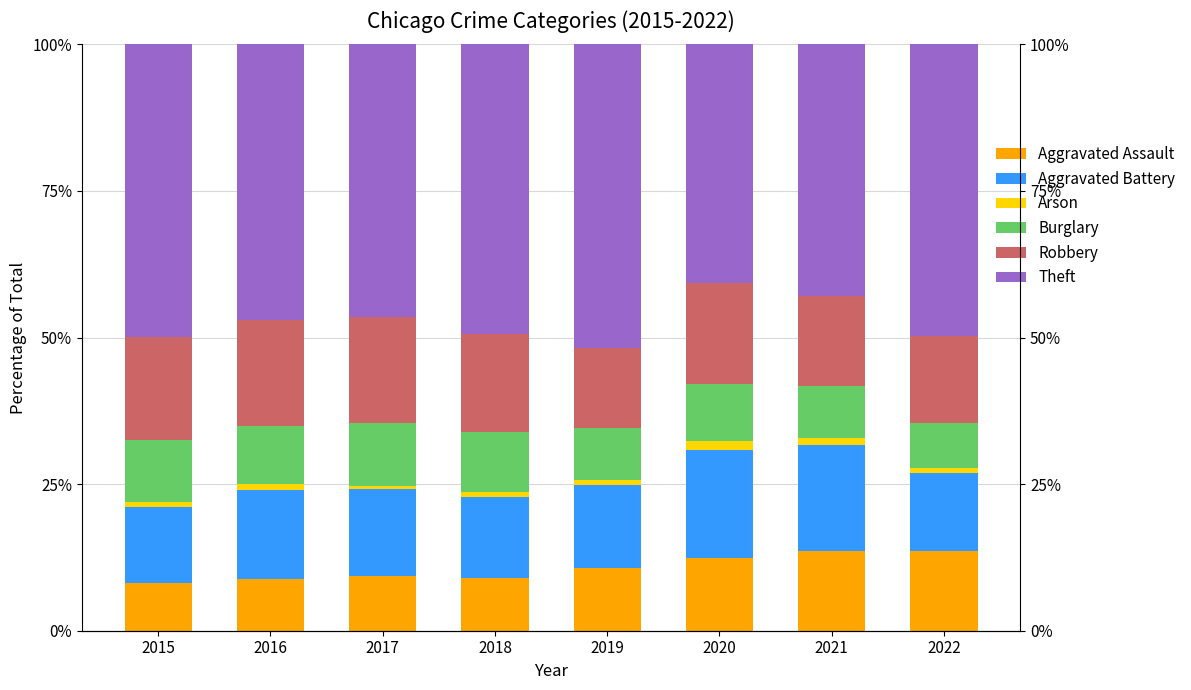

How many values in the Theft series are below 49?

4